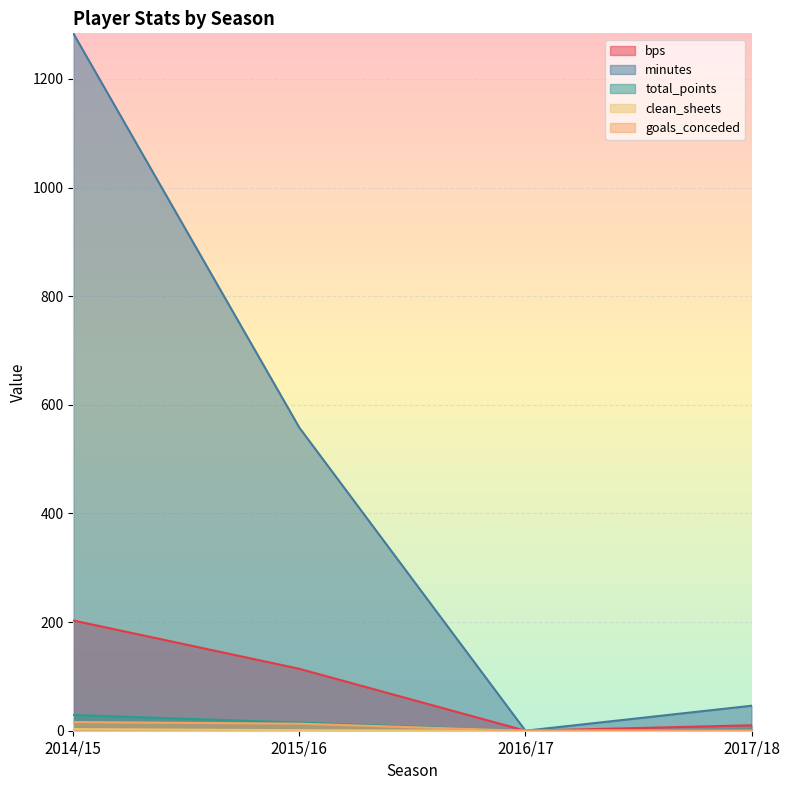

List the series in order of their peak value, highest first.

minutes, bps, total_points, goals_conceded, clean_sheets